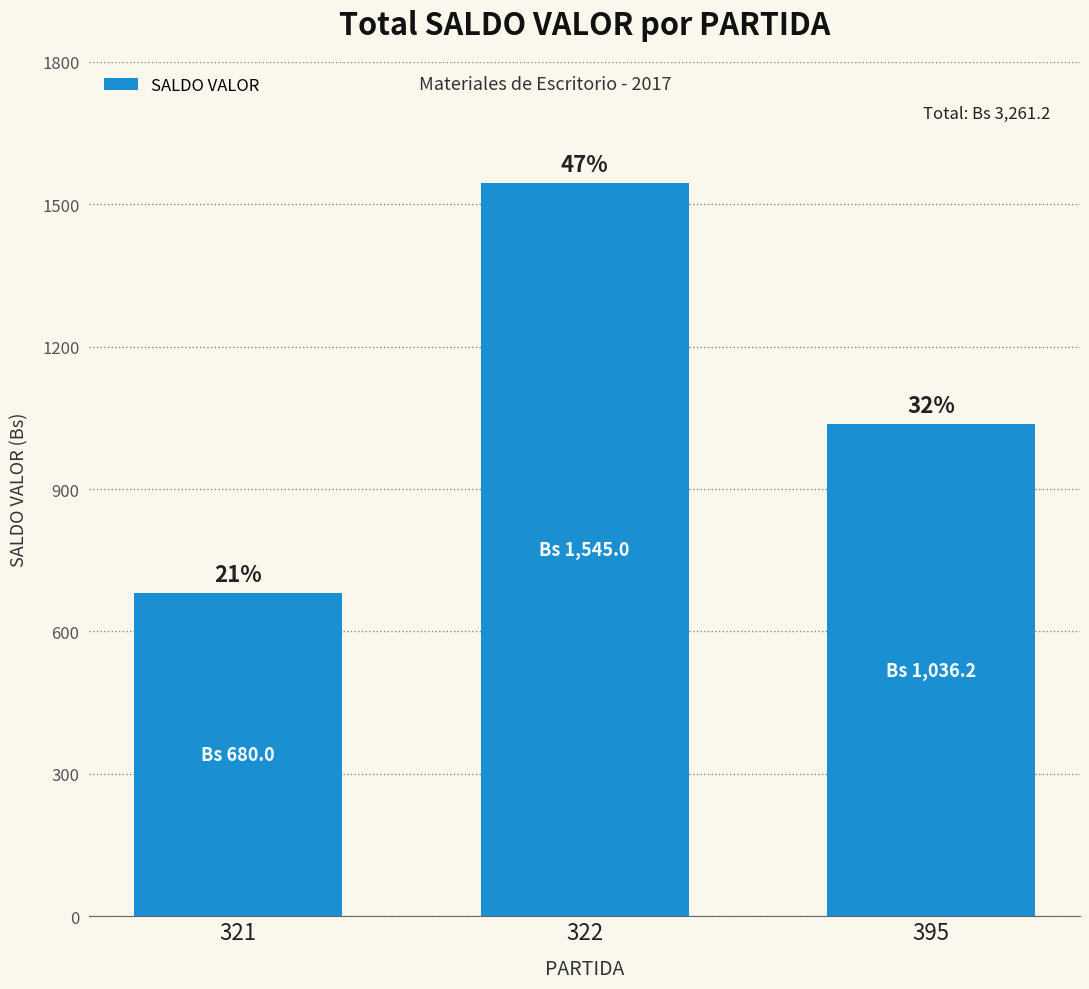

How many bars are there in total?

3